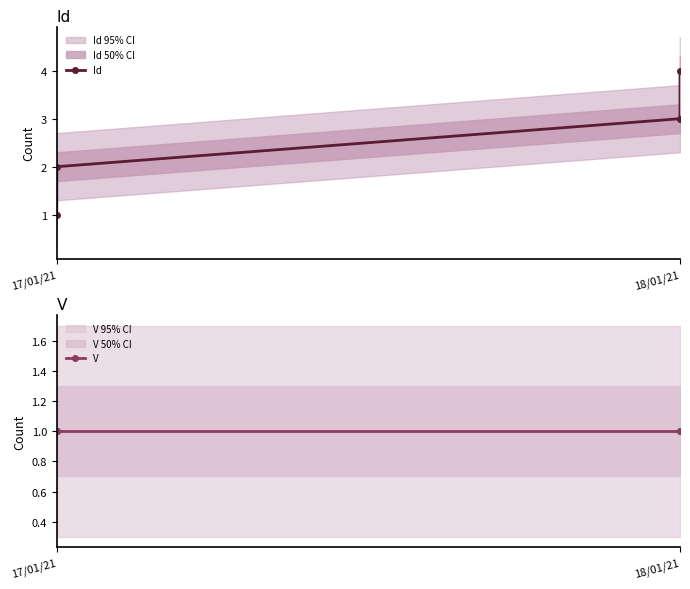

True or false: V has more than 0 points higher than both neighbors.

False